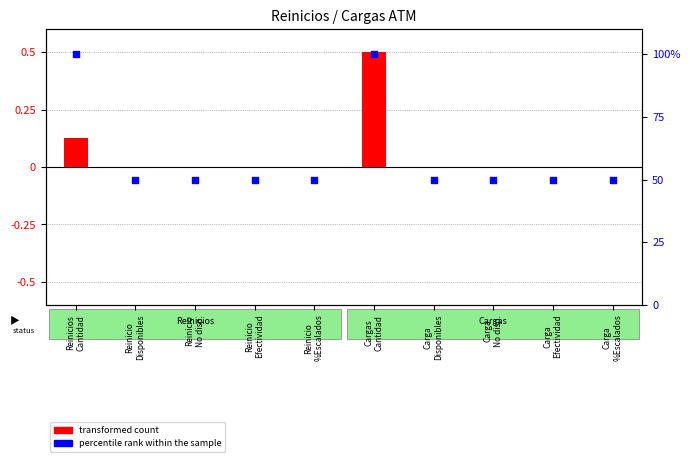

Is the value of percentile rank within the sample at Carga
%Escalados greater than the value of transformed count at Carga
%Escalados?

Yes